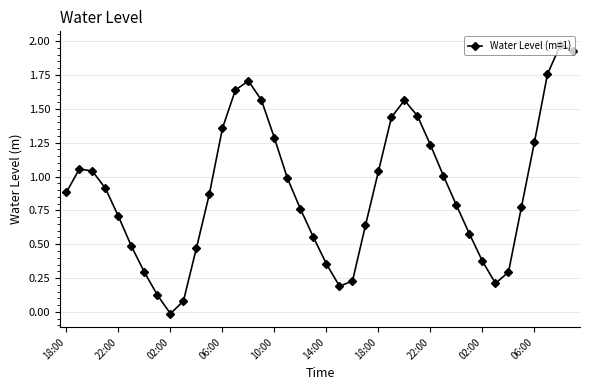

How many points are lower than both their immediate neighbors (excluding endpoints)?

3